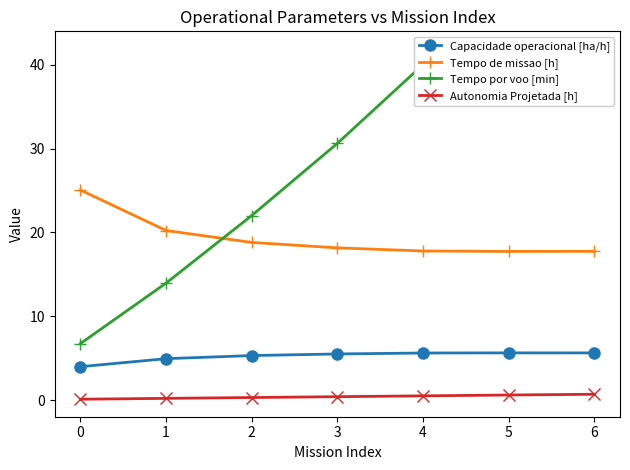

What is the total value across all series at 0?

35.9